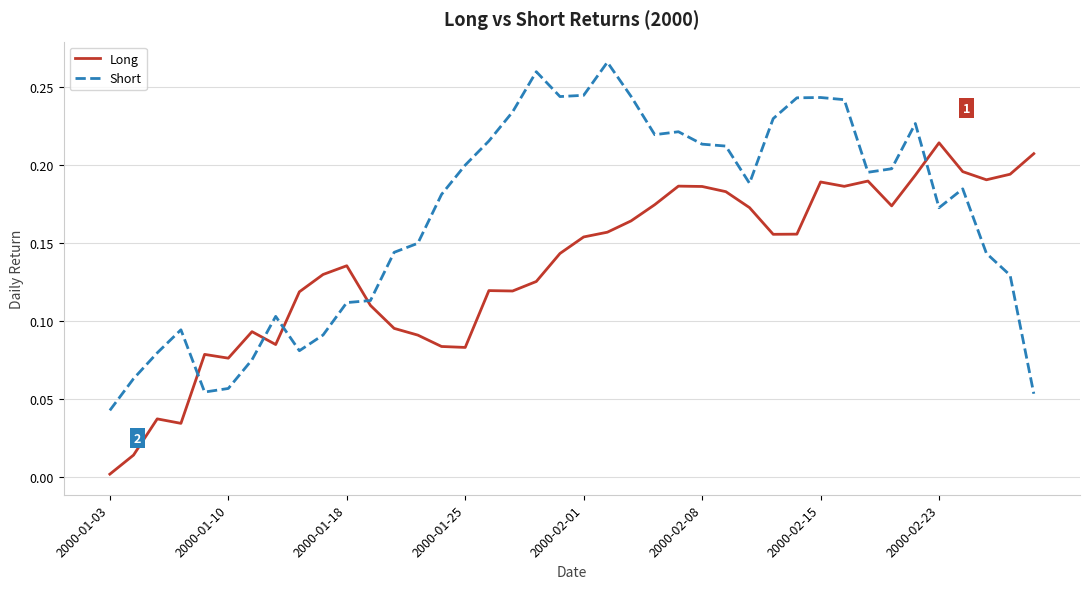

Which series ends up on top after the final intersection of Short and Long?

Long